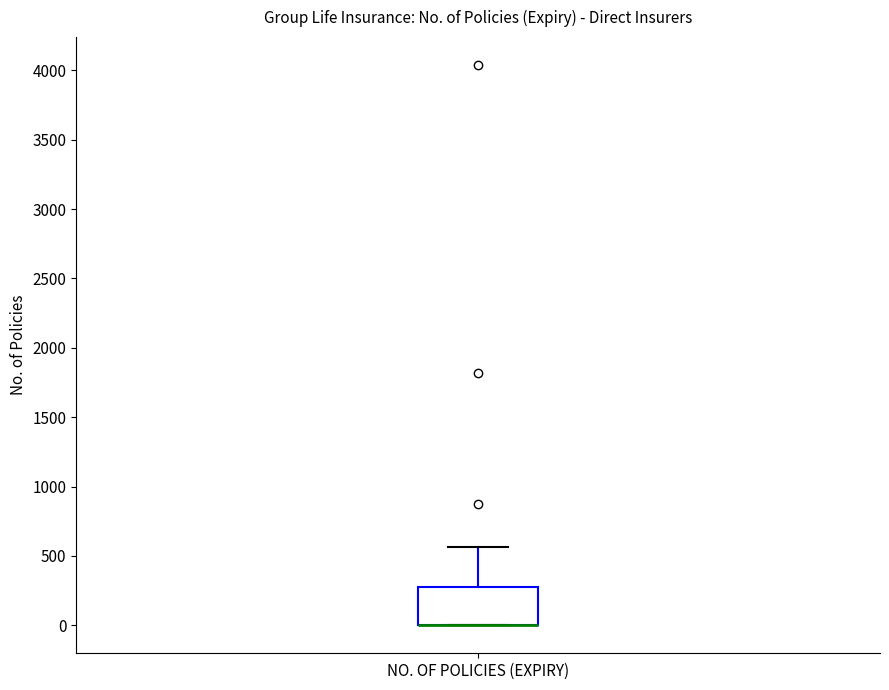

Where is the lower edge of the box for NO. OF POLICIES (EXPIRY) on the y-axis? The values are not printed on the chart, so give them approximately, as read against the axis.

0